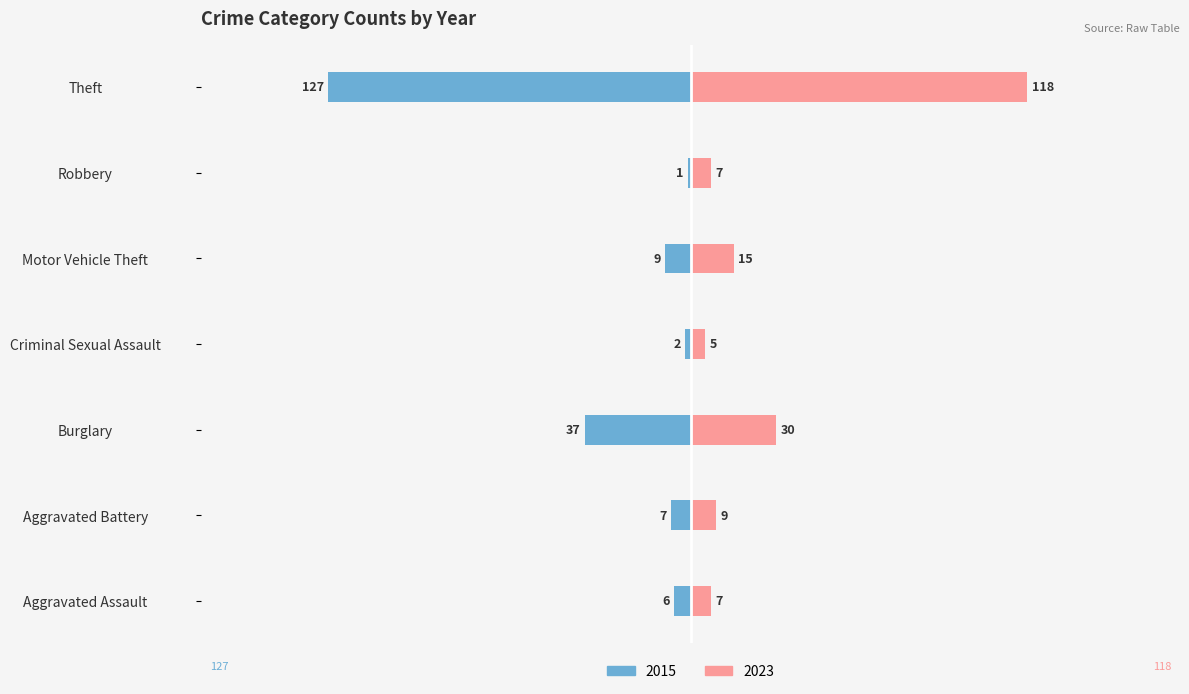

What position from the left is Motor Vehicle Theft?

5